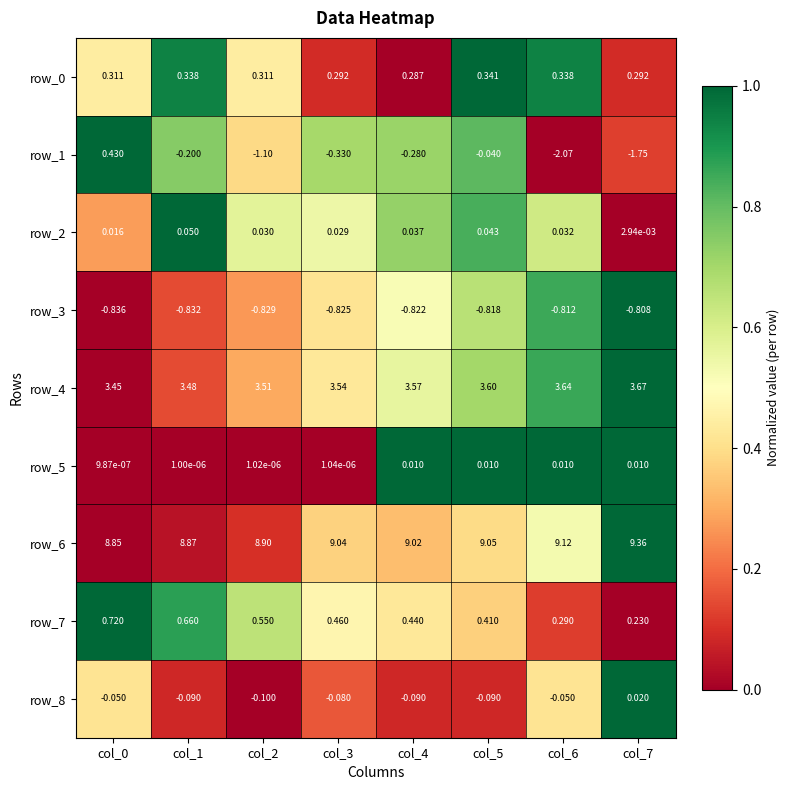

Is the value of row_2 at col_1 greater than the value of row_0 at col_0?

No